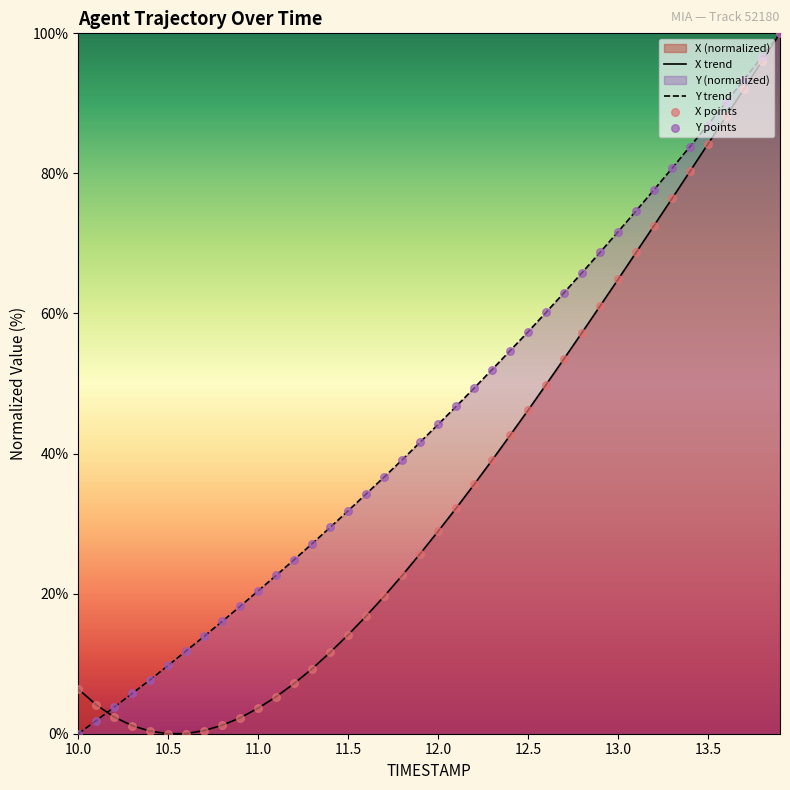

Which series has the largest total across all categories?

Y trend